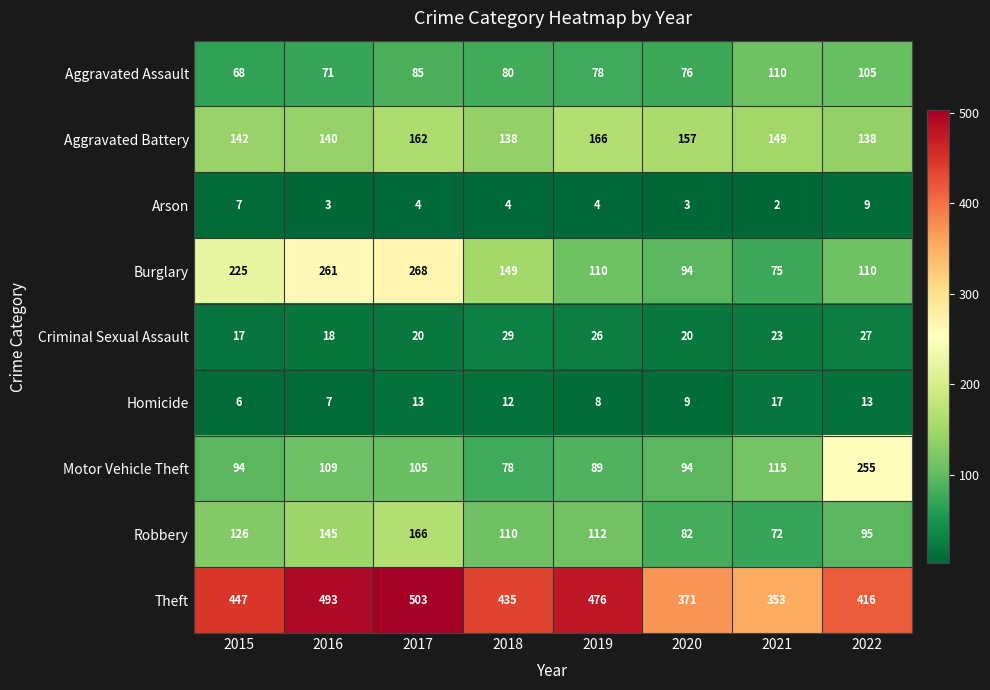

The Robbery series shows 95 at 2022. True or false?

True